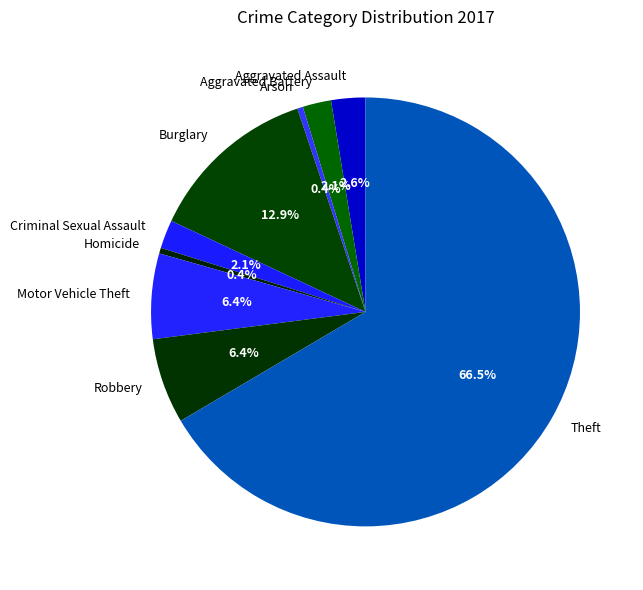

Between Burglary and Aggravated Assault, which is larger?

Burglary